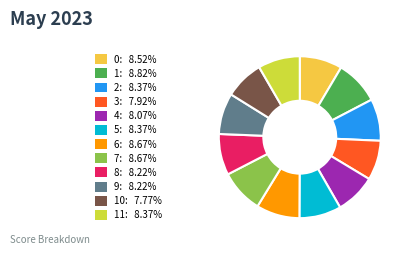

How many segments does this pie chart have?

12